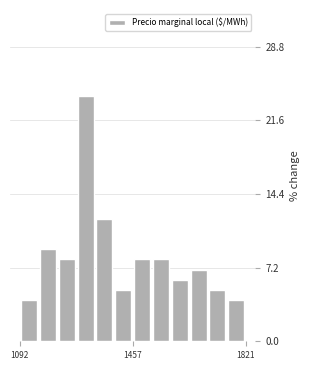

Around what value on the x-axis is the tallest bar? Give the approximate position of its centre, as read against the axis.

1300